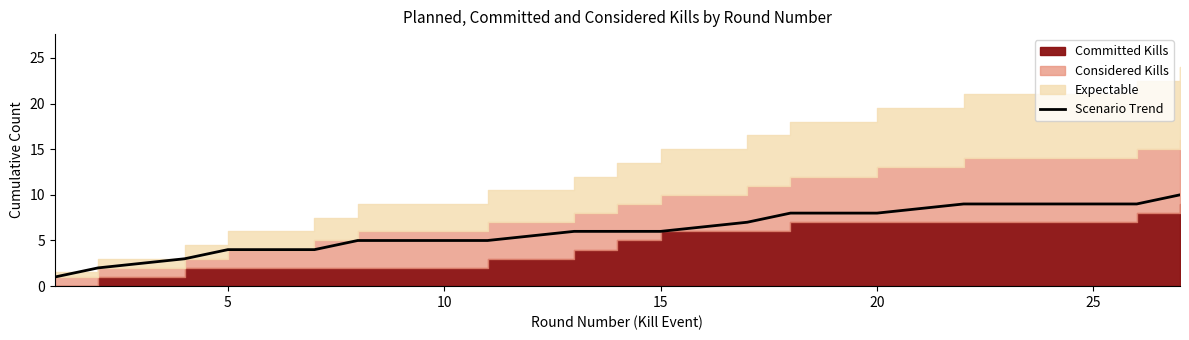

What is the maximum value for Scenario Trend?

10